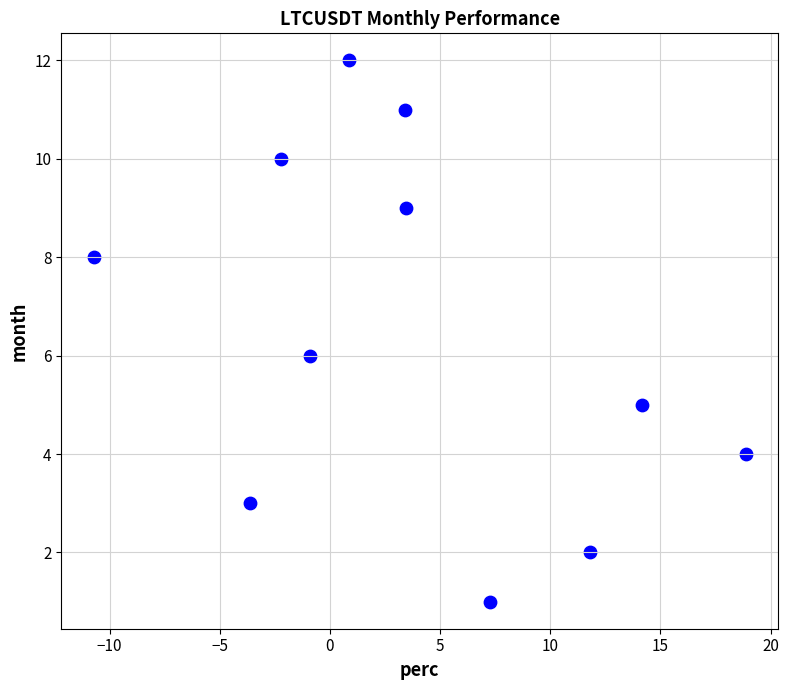

What is the average Y value?

6